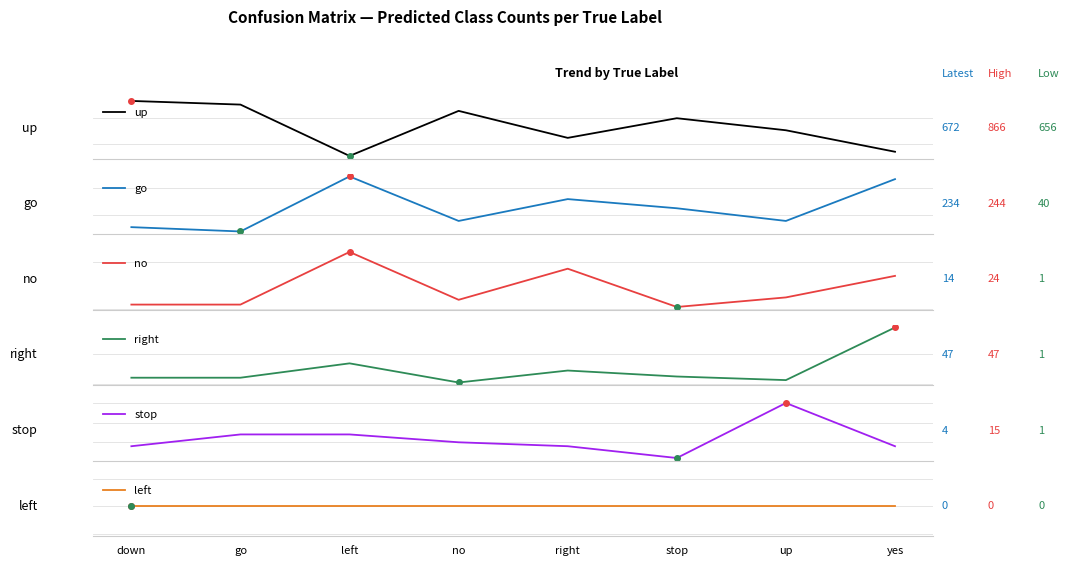

What is the sum of the right values at go and right?

16